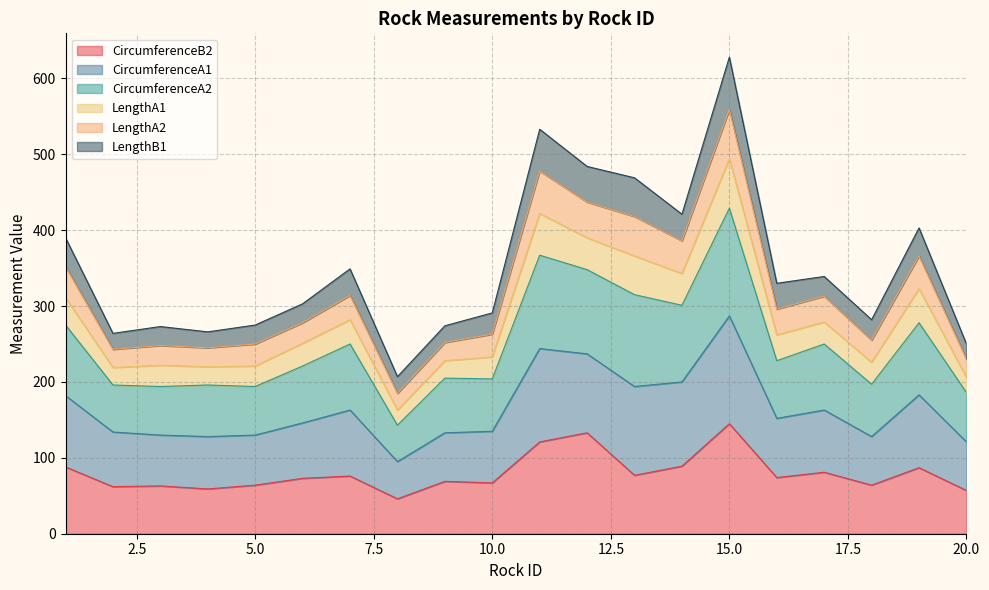

At which category is the sum across all series the highest?

15.0